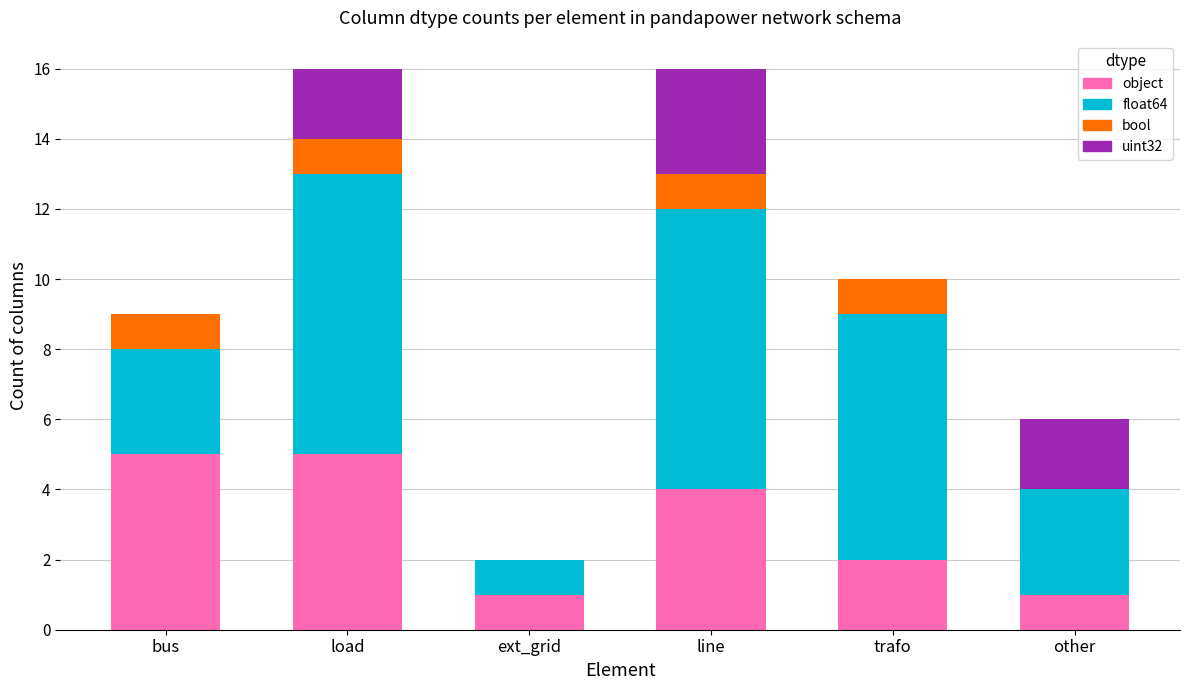

What is the total value across all series at trafo?

10